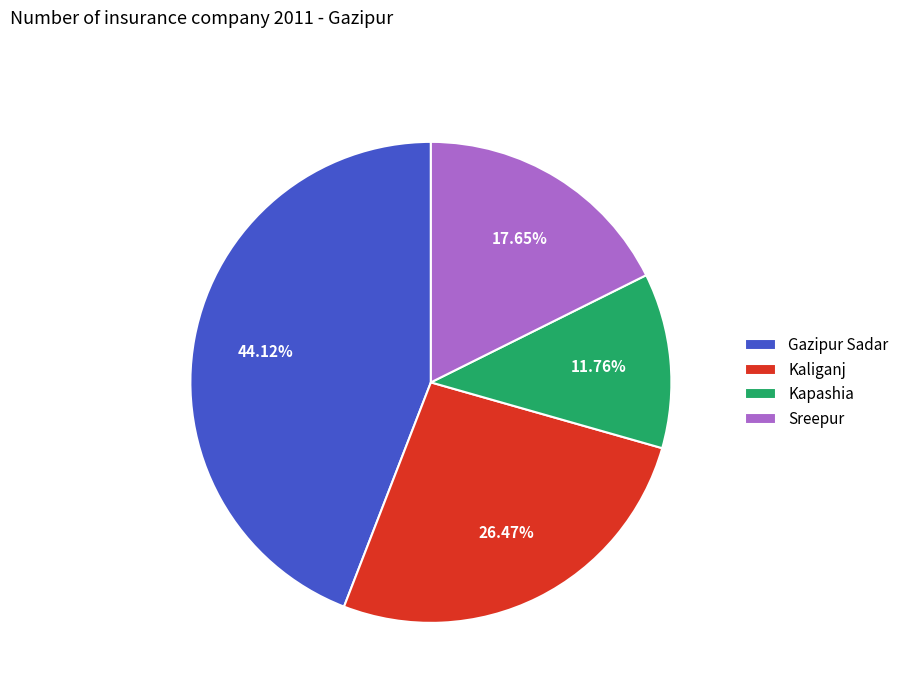

Which category has the smallest portion of the pie?

Kapashia